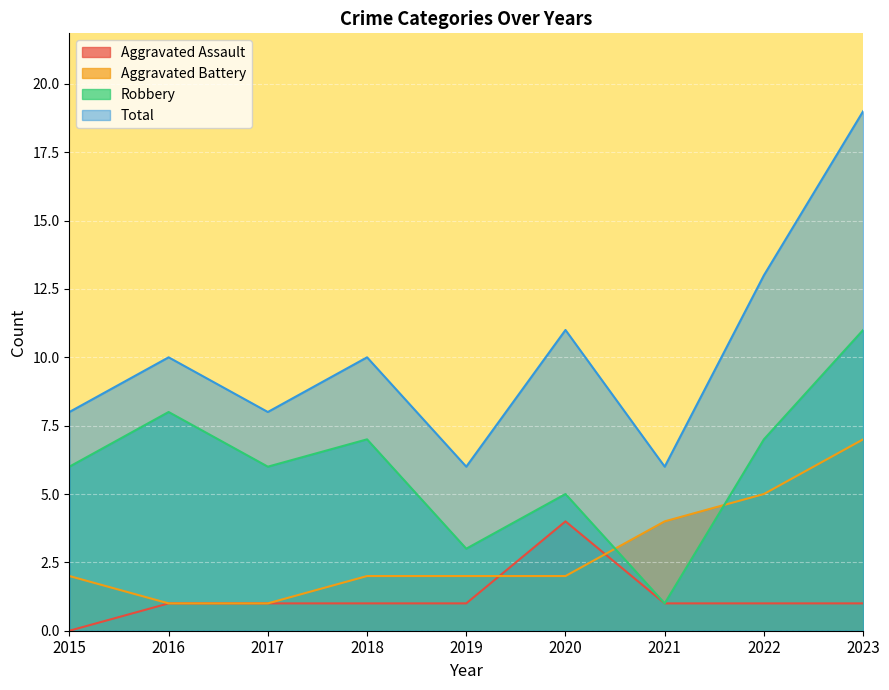

The value of Aggravated Battery at 2018 is 3. True or false?

False